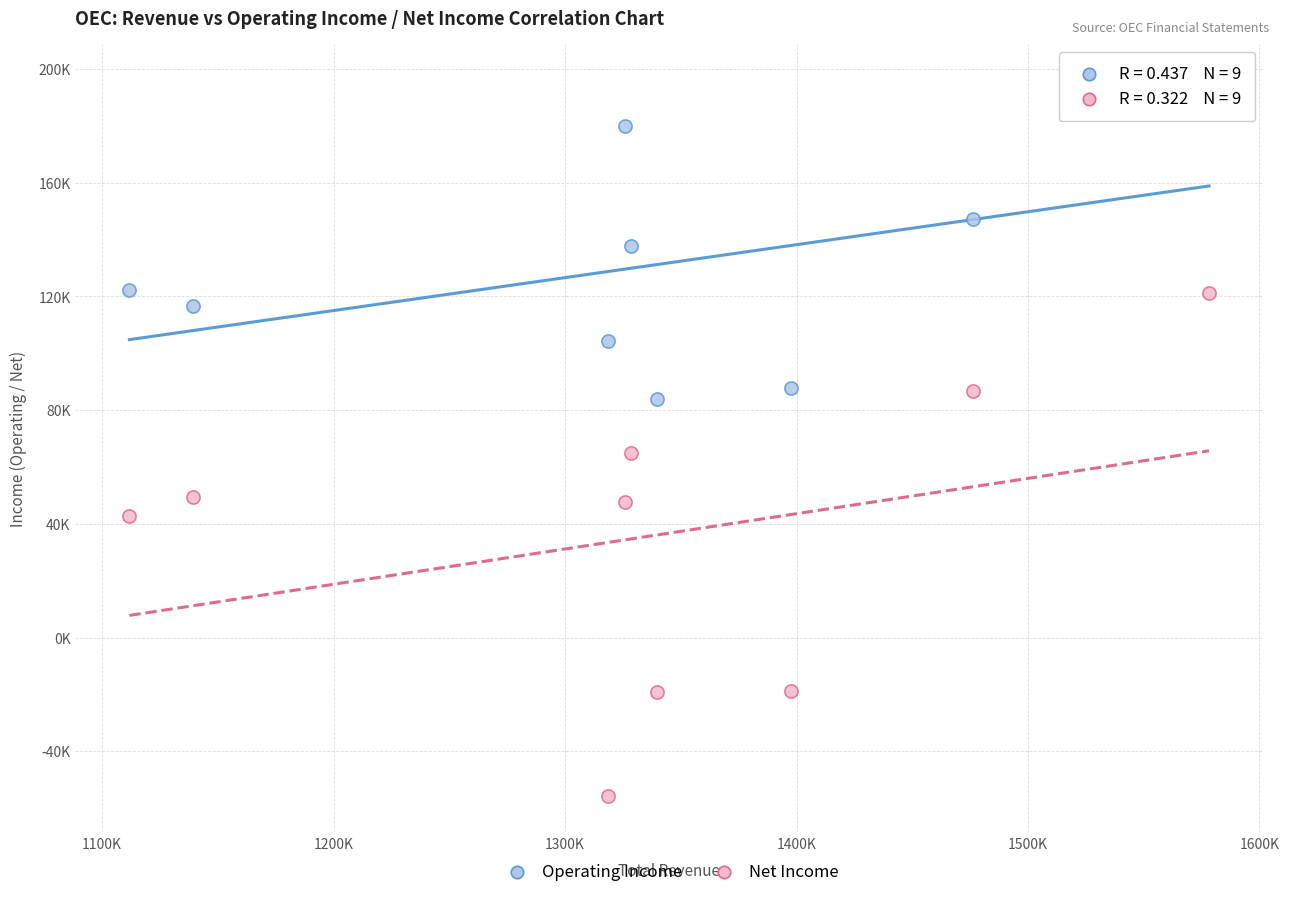

Which series contains the highest Y value?

Operating Income